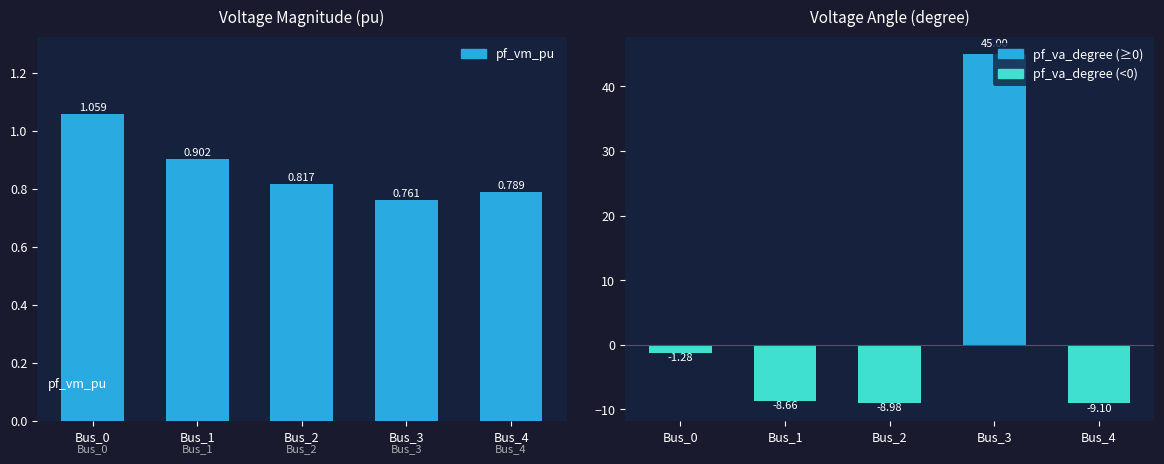

True or false: pf_va_degree has a value of 0.0 at Bus_3.

True